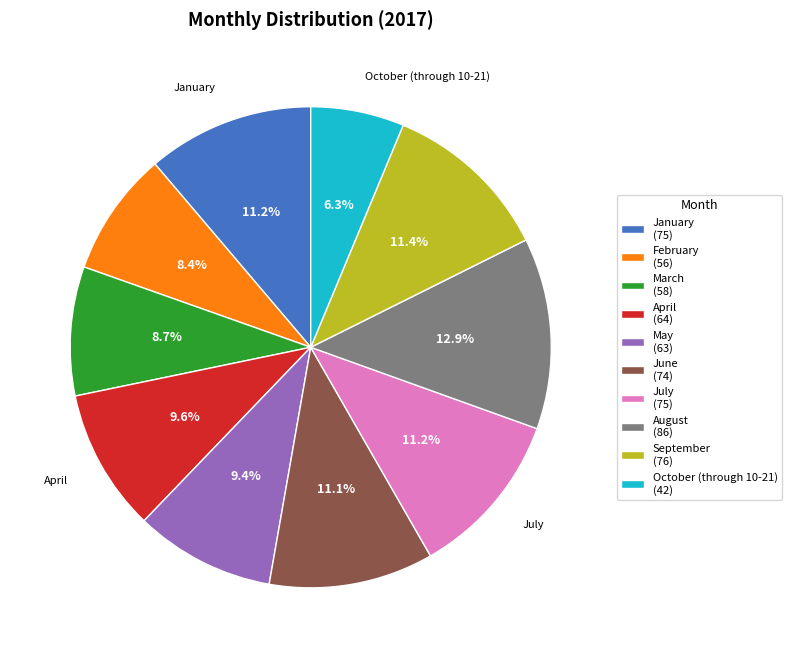

To the nearest percent, what percentage of the pie is September?

11%